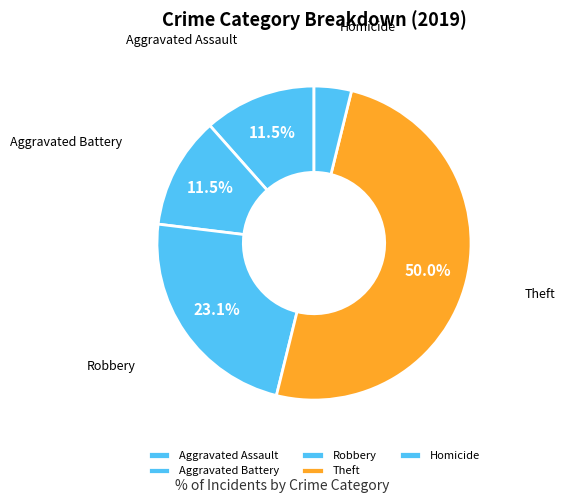

Which category has the smallest portion of the pie?

Homicide